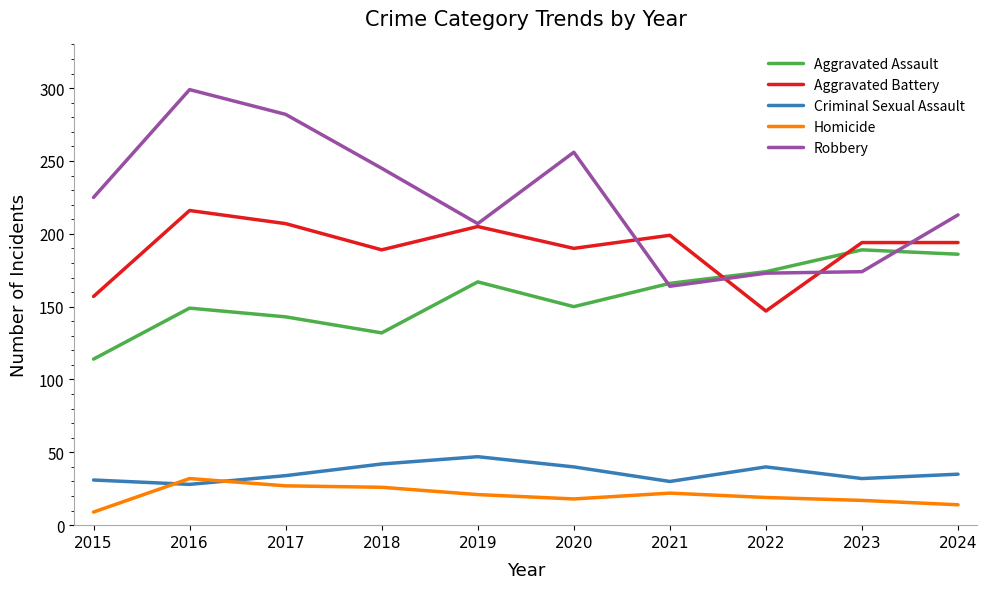

In Criminal Sexual Assault, how many points are higher than both neighbors (excluding endpoints)?

2